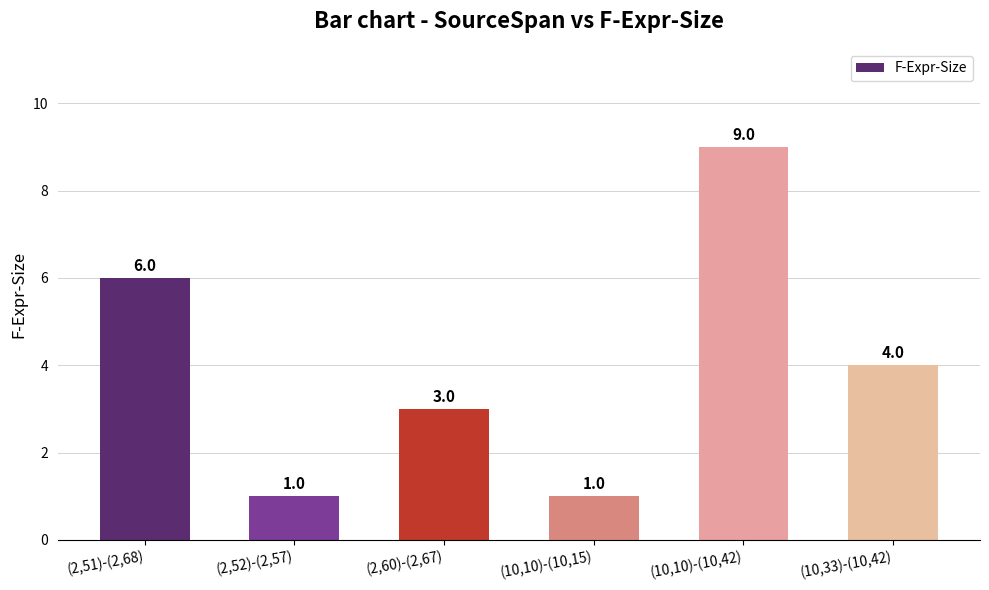

At which category does the chart reach its peak across all series?

(10,10)-(10,42)